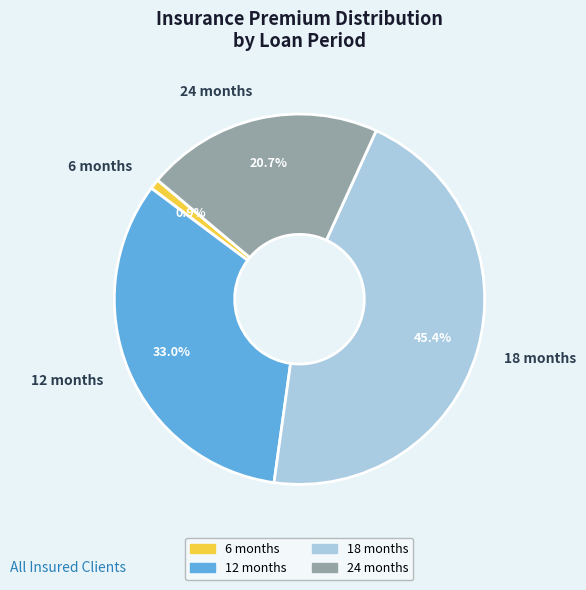

Does any single category account for the majority?

No